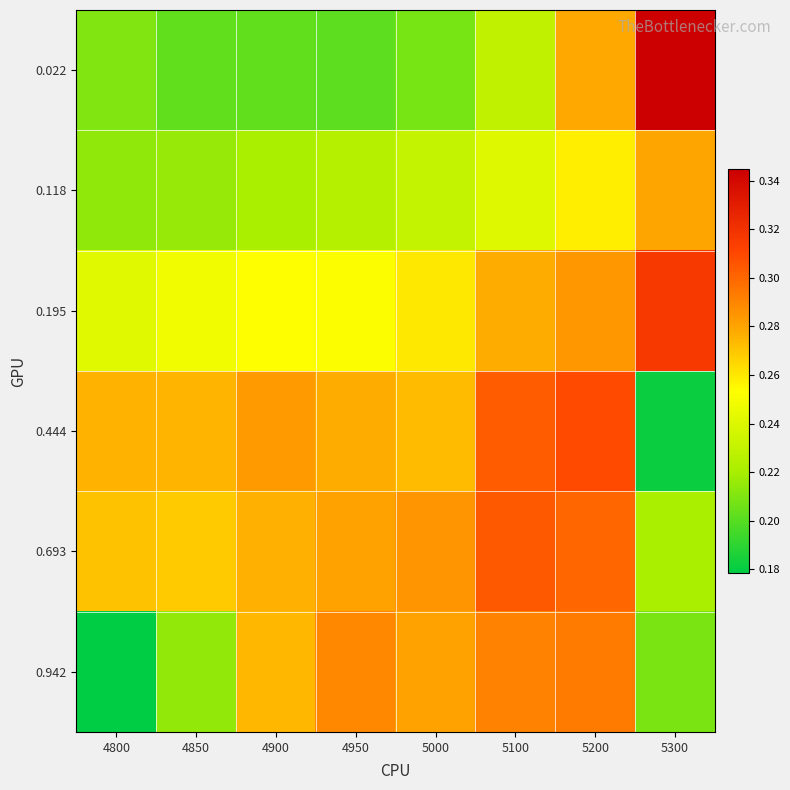

Rank the series at 4850 from highest to lowest value.

0.444, 0.693, 0.195, 0.118, 0.942, 0.022